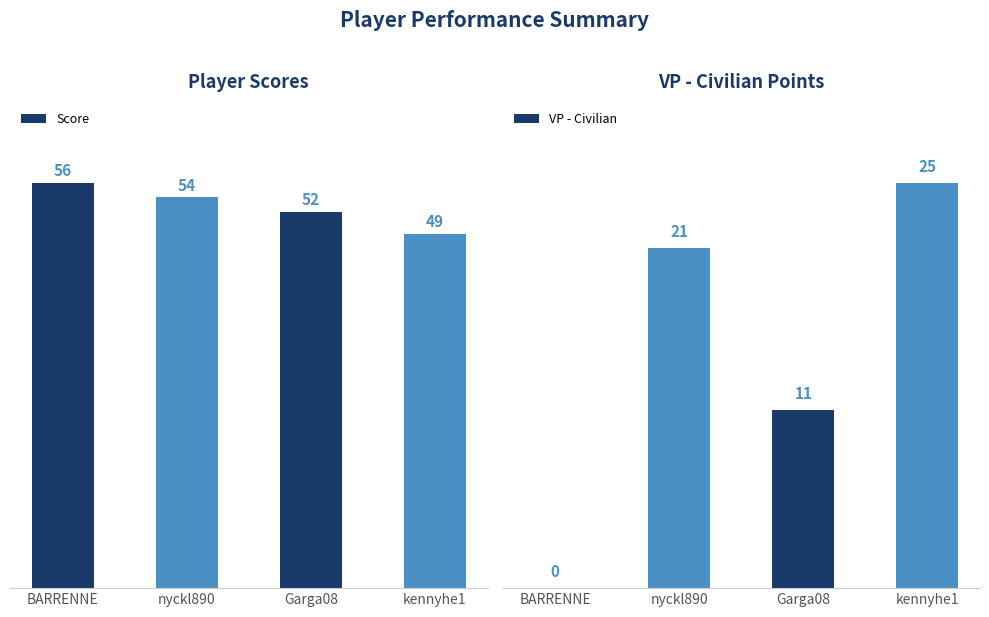

Count the VP - Civilian values in the range 11 to 25.

3